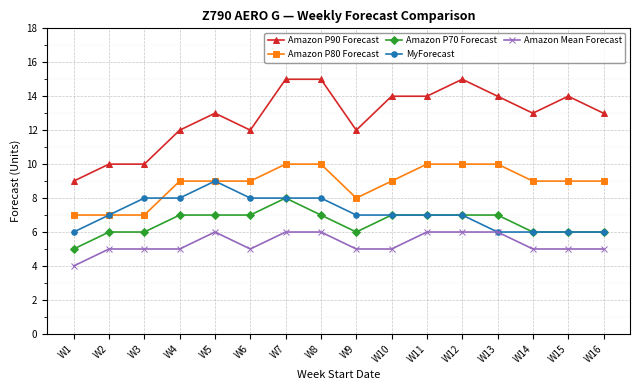

True or false: Amazon P90 Forecast and Amazon Mean Forecast intersect in this chart.

False